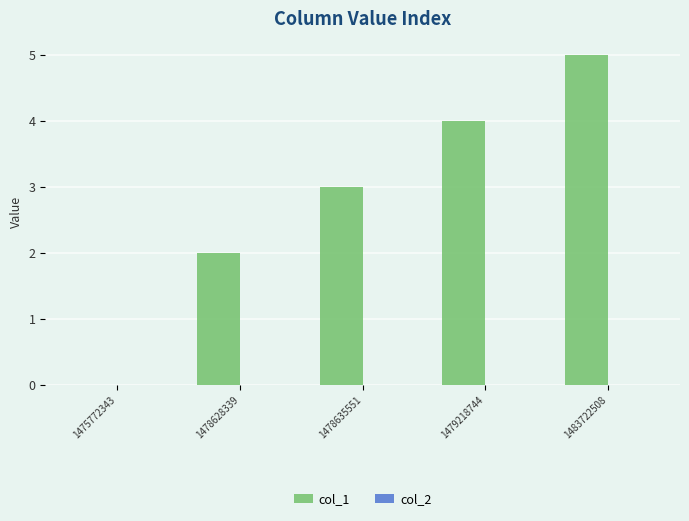

Reading left to right, extract all data points from this chart.

1475772343=0	1478628339=2	1478635551=3	1479218744=4	1483722508=5